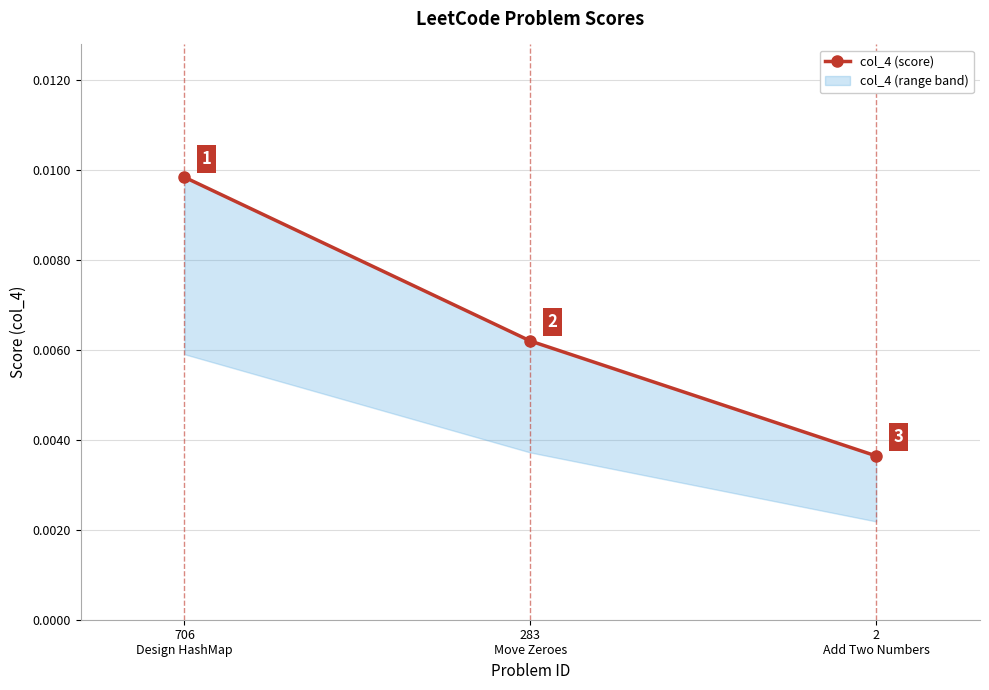

The chart shows a value of 0.0 at 2
Add Two Numbers. True or false?

True